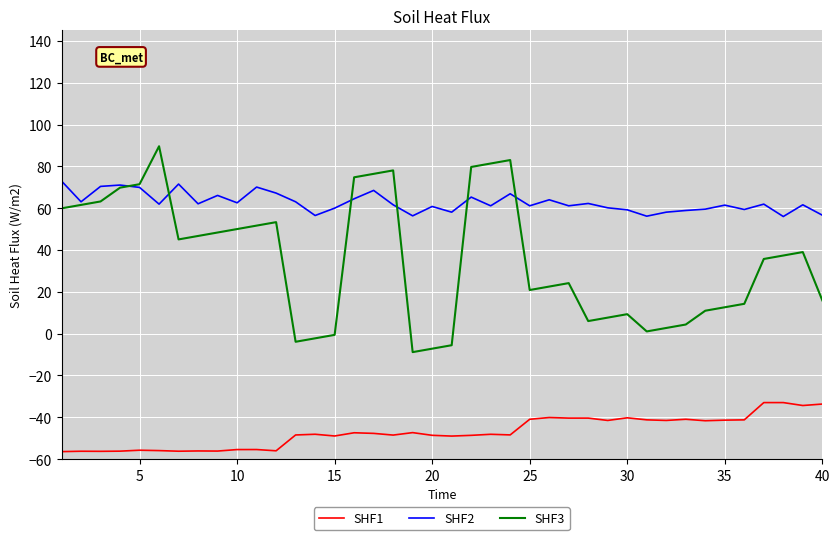

Which series has the widest spread of values?

SHF3